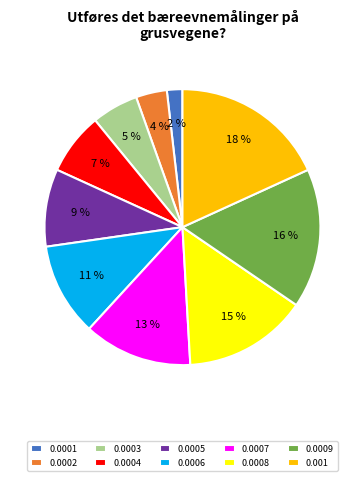

Is it true that 0.001 is 25% of the pie?

False